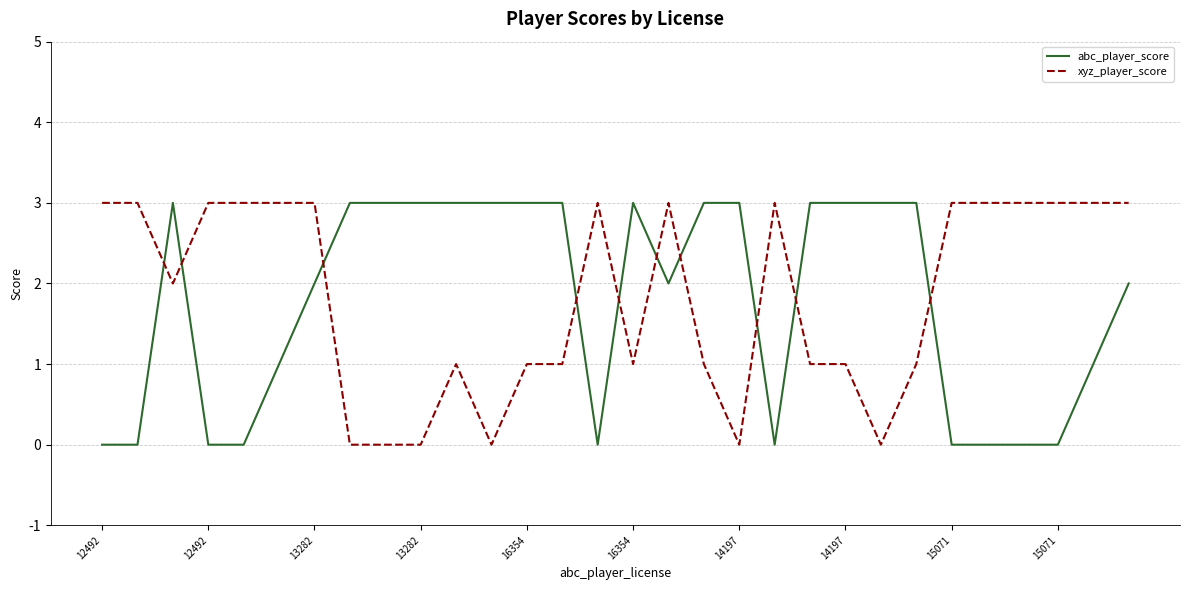

What is the sum of all xyz_player_score values?

55